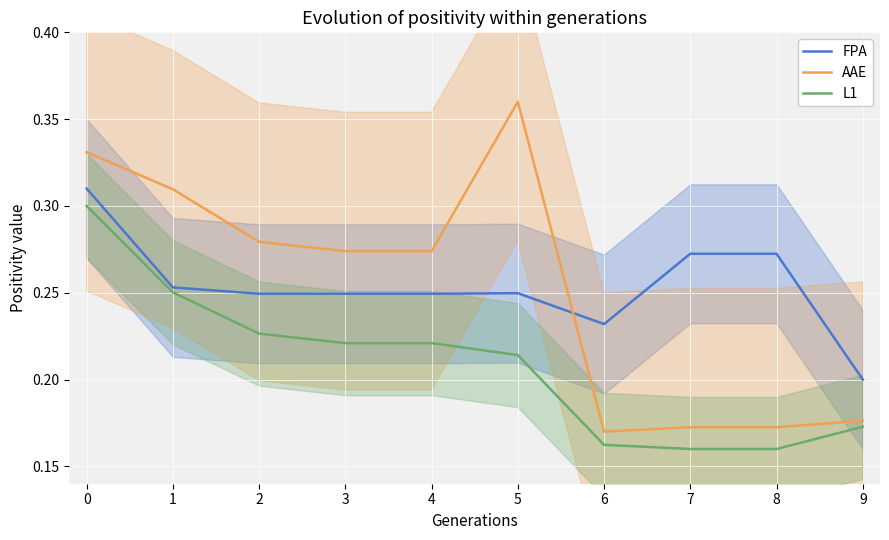

How many interior local peaks does the AAE series have?

1